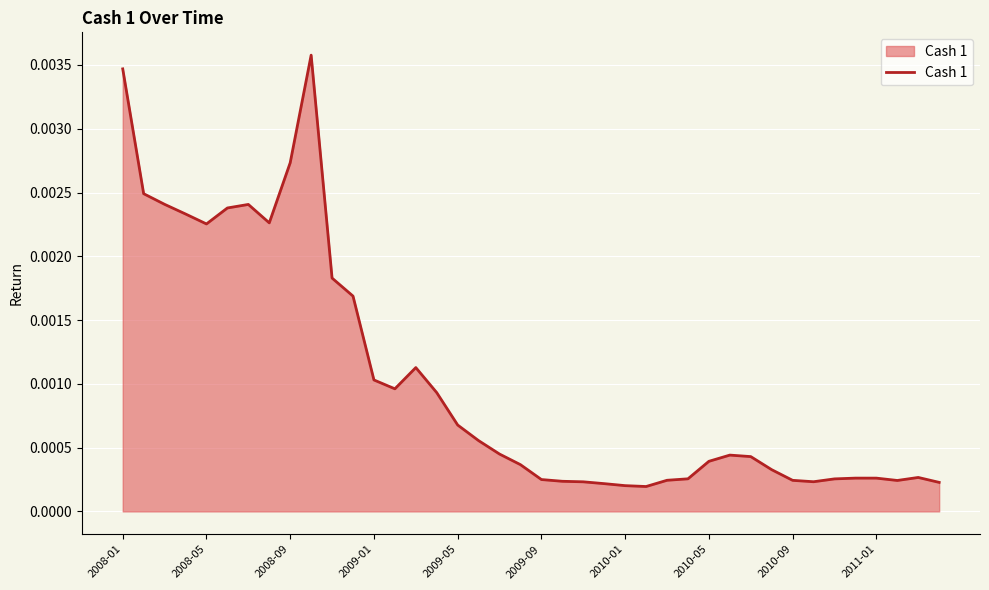

Where is the data nearest to the value 0?

25